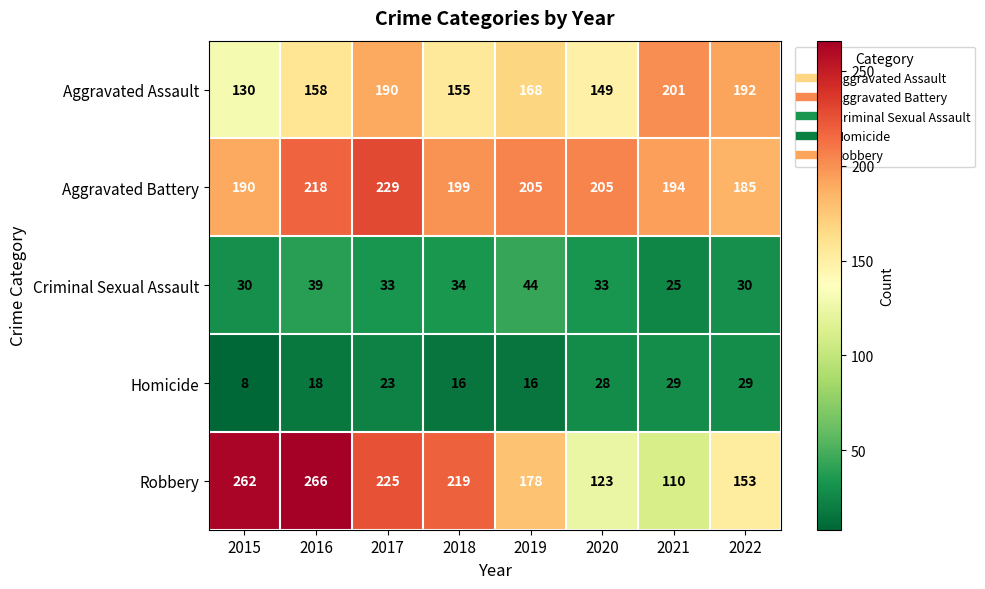

At how many categories does at least one series exceed 176?

8